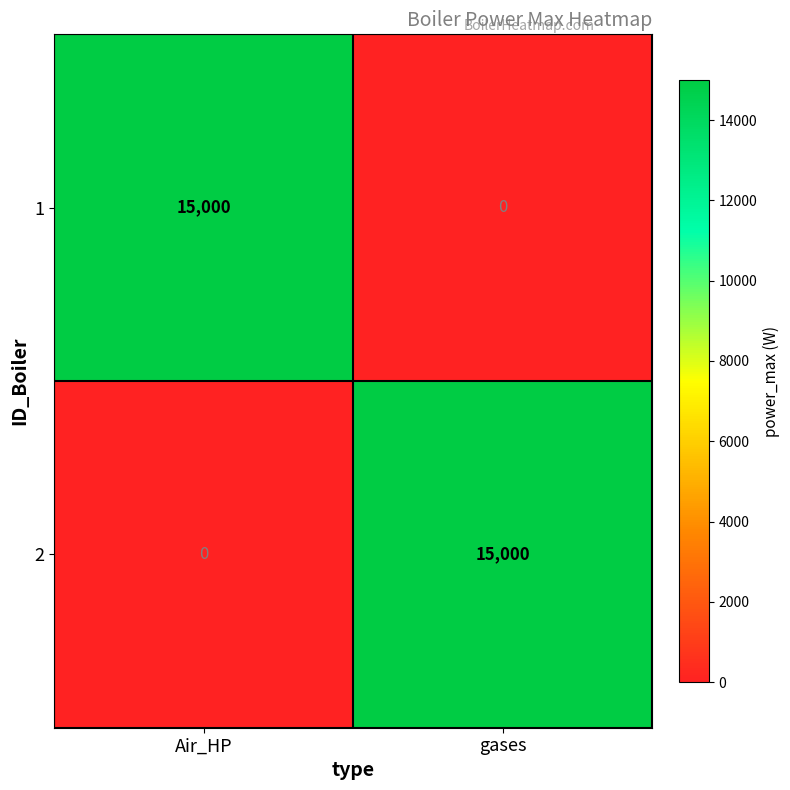

What is the sum of all 1 values?

15000